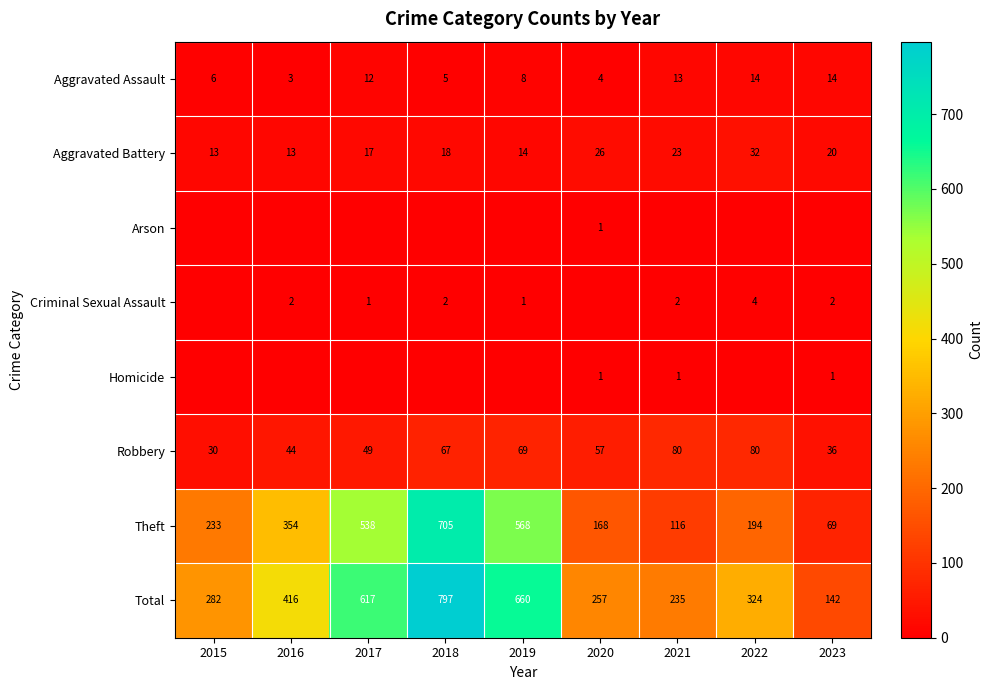

What is the sum of all Aggravated Battery values?

176